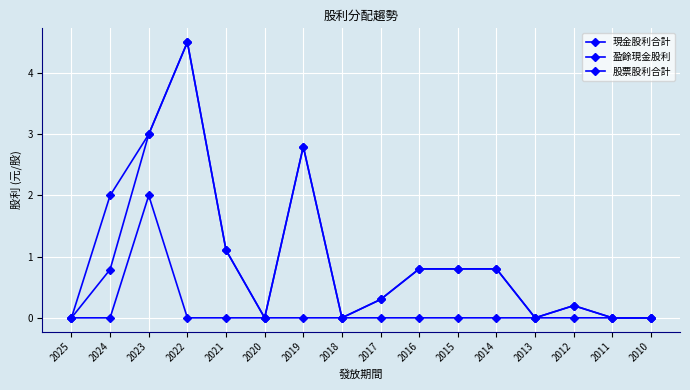

At 2023, list the series in order from smallest to largest.

股票股利合計, 現金股利合計, 盈餘現金股利